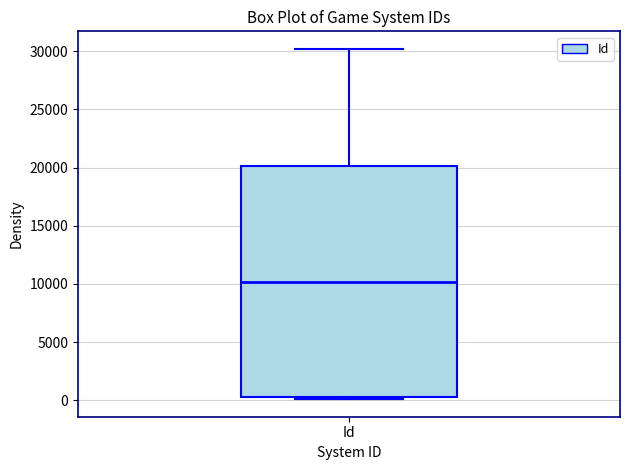

Transcribe this box plot: give where the median line is, the range the box spans, and where the two whiskers end, as read against the y-axis. The values are not printed on the chart, so give them approximately, as read against the axis.

median 10000, box 500 to 20000, whiskers 0 to 30000